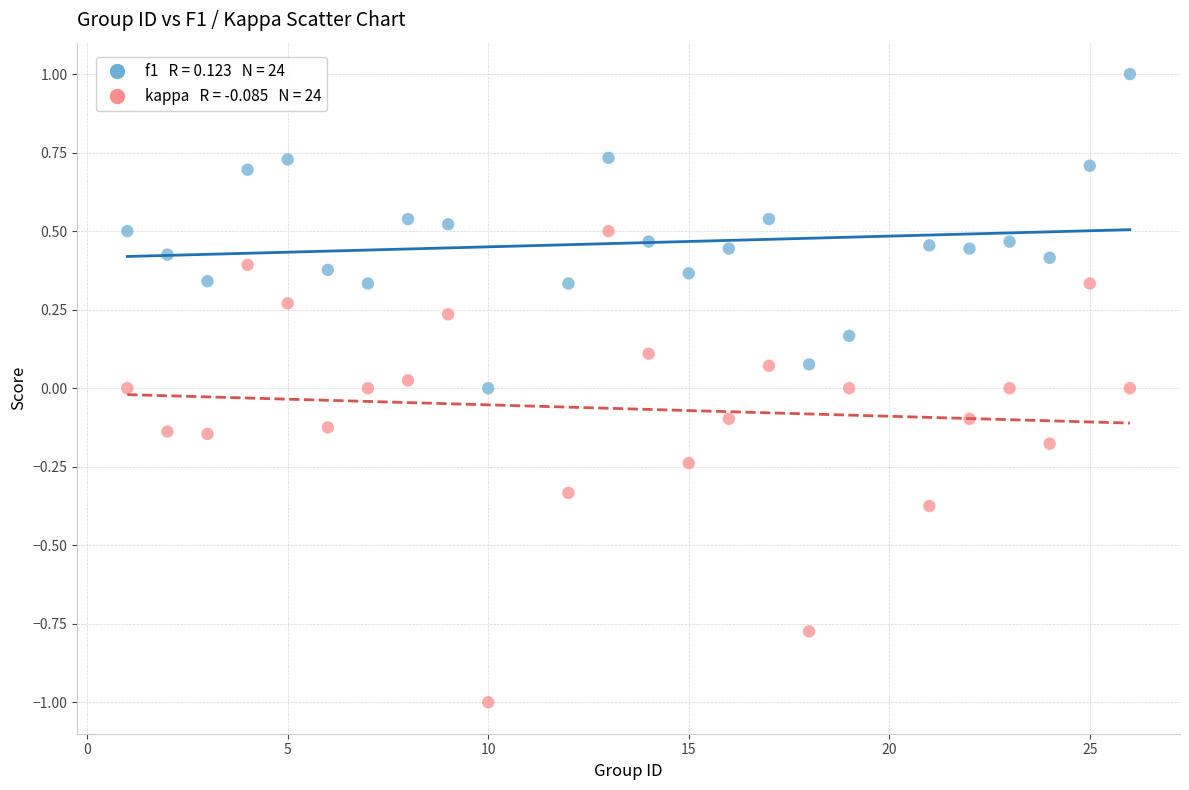

Across all data points, what is the range of X values (max minus min)?

25.0